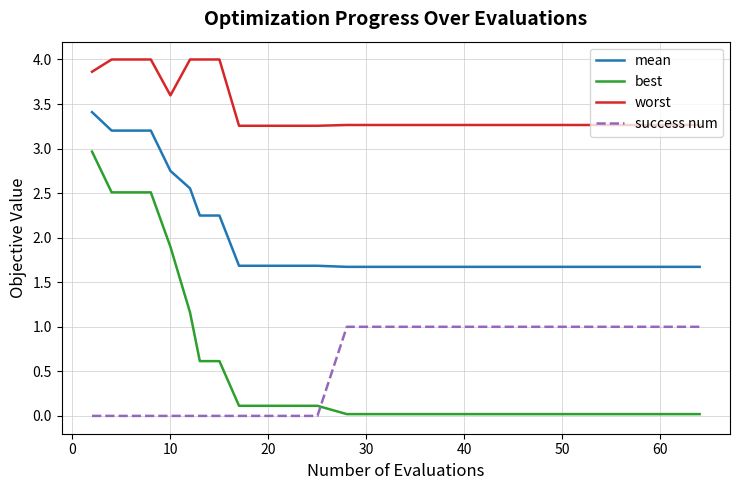

List the series in order of their peak value, highest first.

worst, mean, best, success num